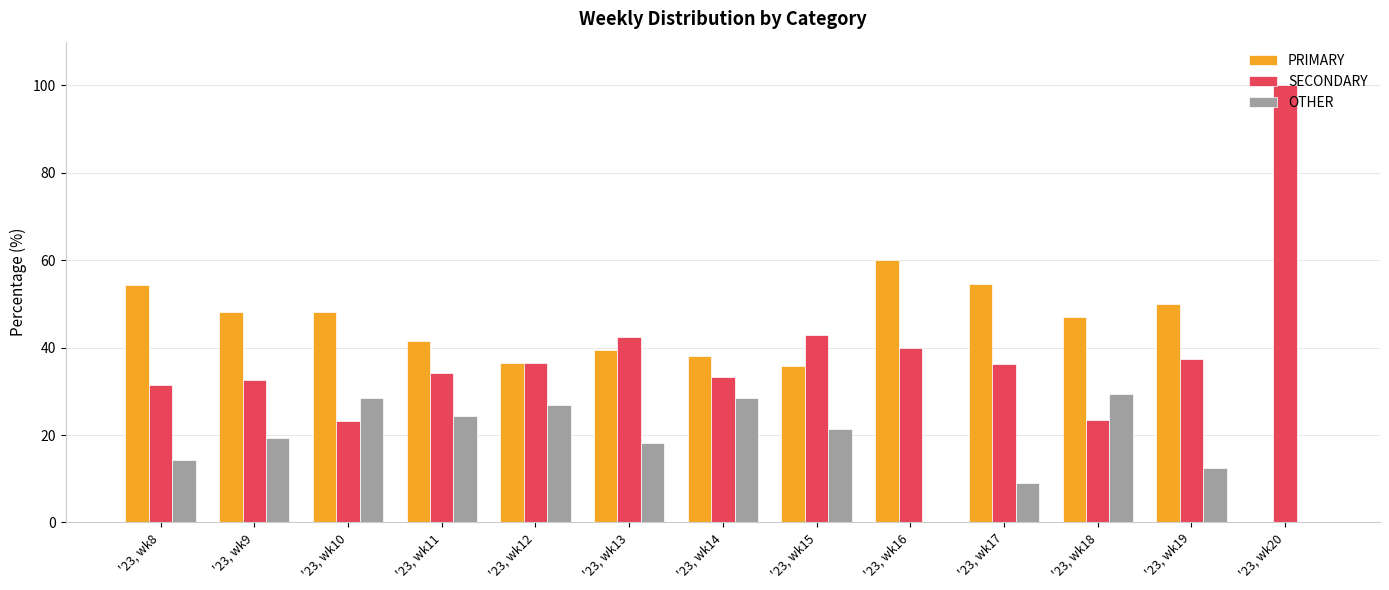

Which series has the largest range (max minus min)?

SECONDARY